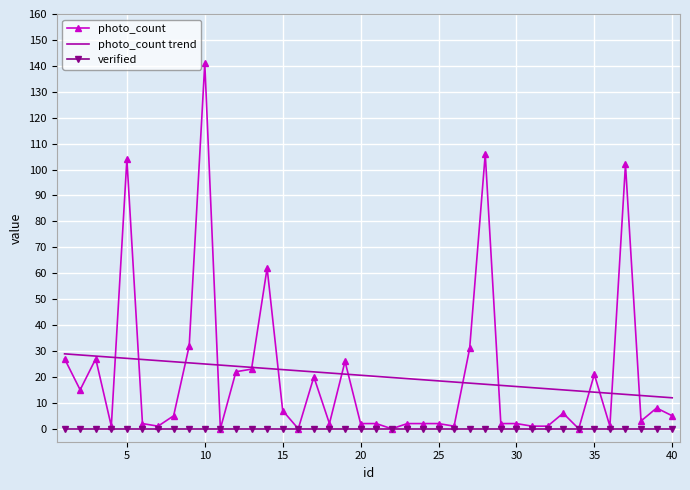

What is the maximum value shown in the chart?

141.0